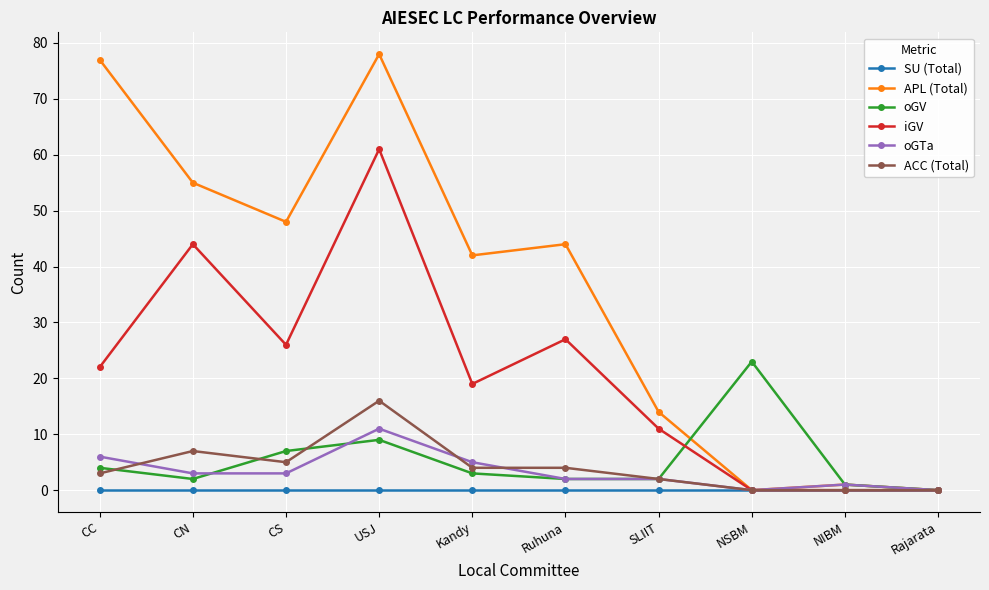

What is the label of the 7th point from the left?

SLIIT